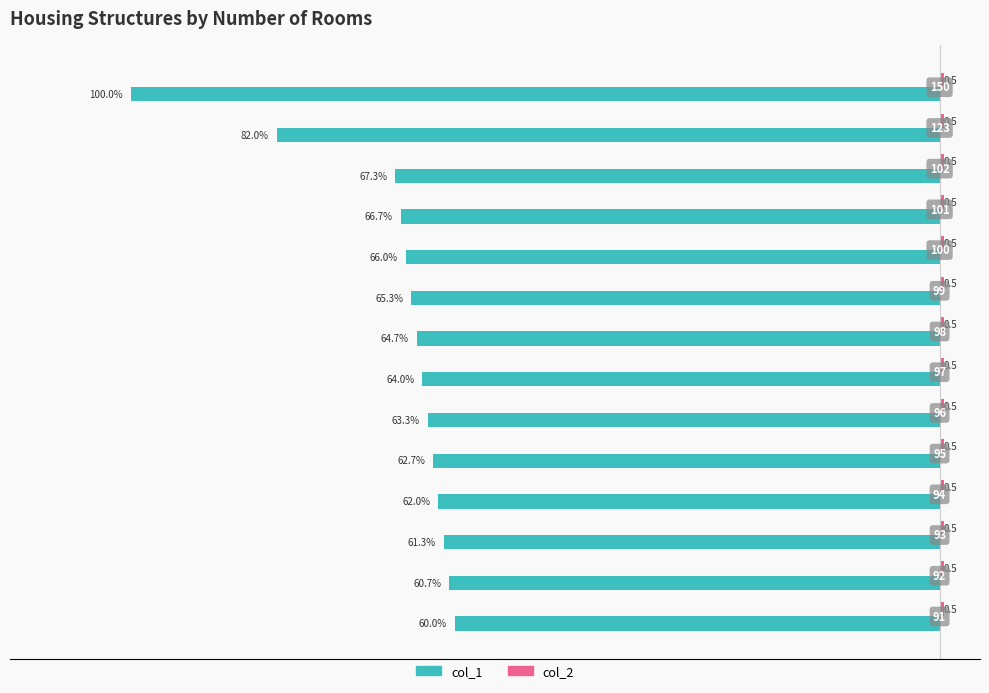

What is the average value of the col_1 series?

-67.6